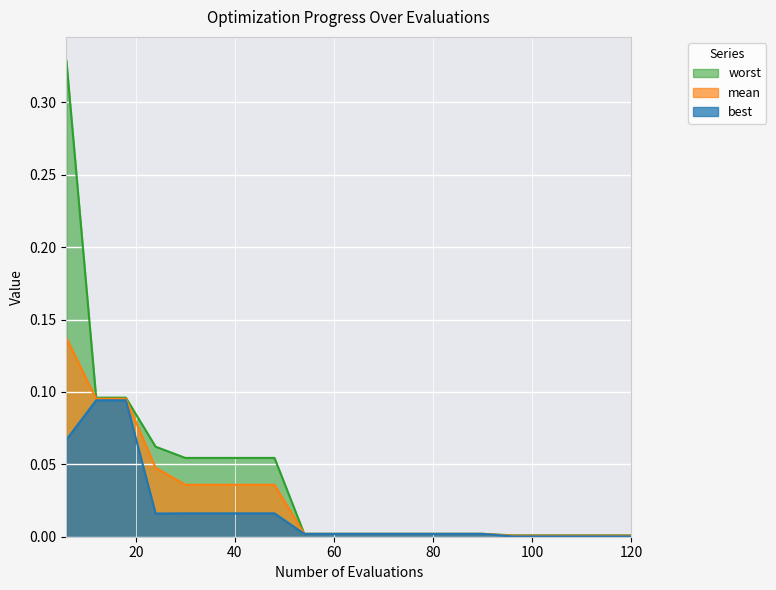

True or false: mean and best intersect in this chart.

False